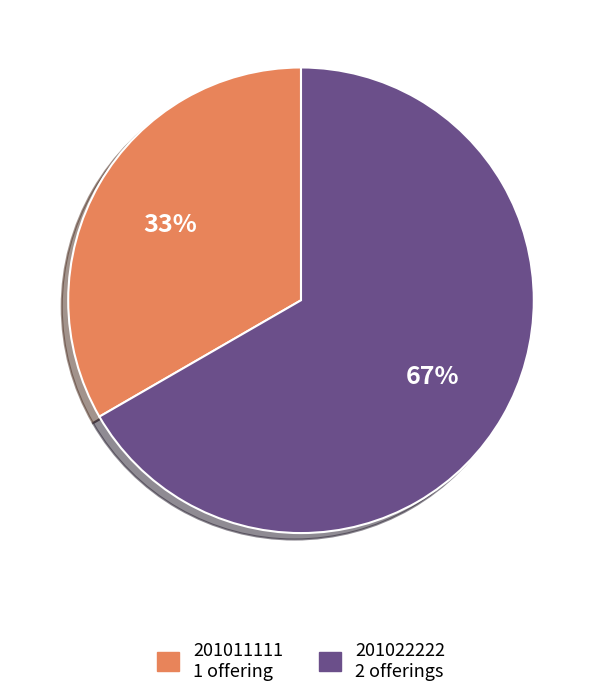

Does any single category account for the majority?

Yes